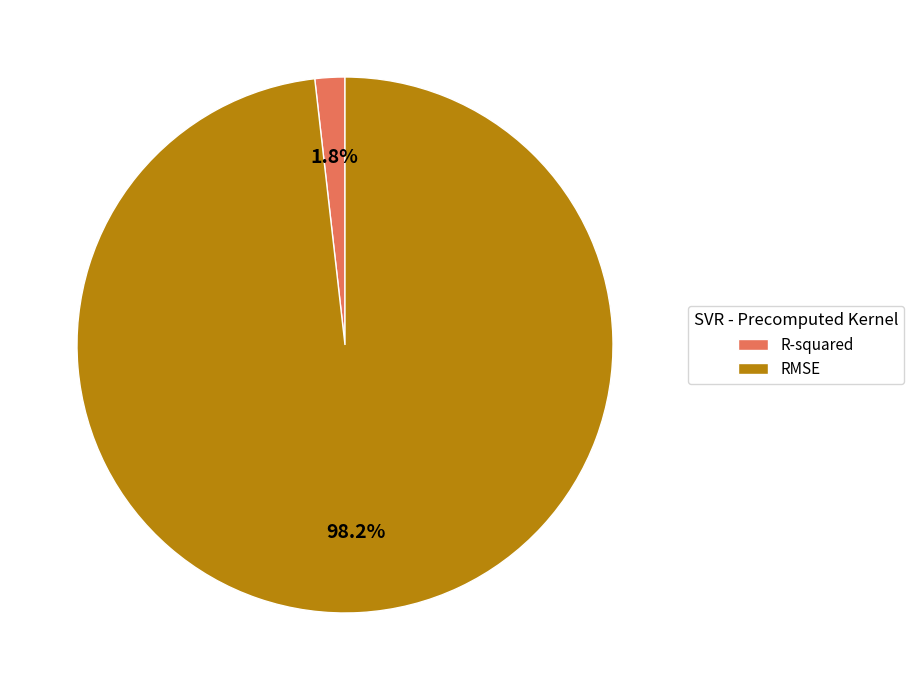

Which has a higher value, R-squared or RMSE?

RMSE